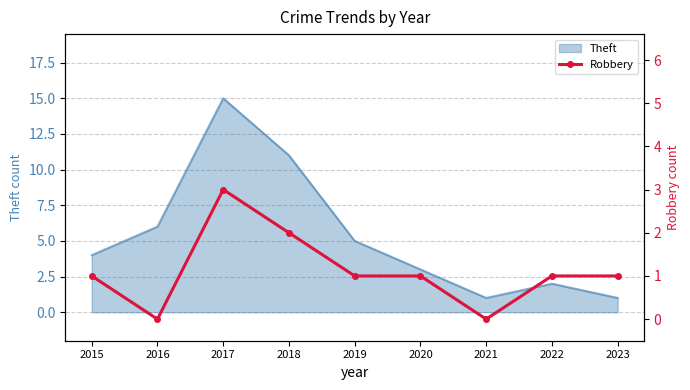

Which category has the lowest value across all series?

2016